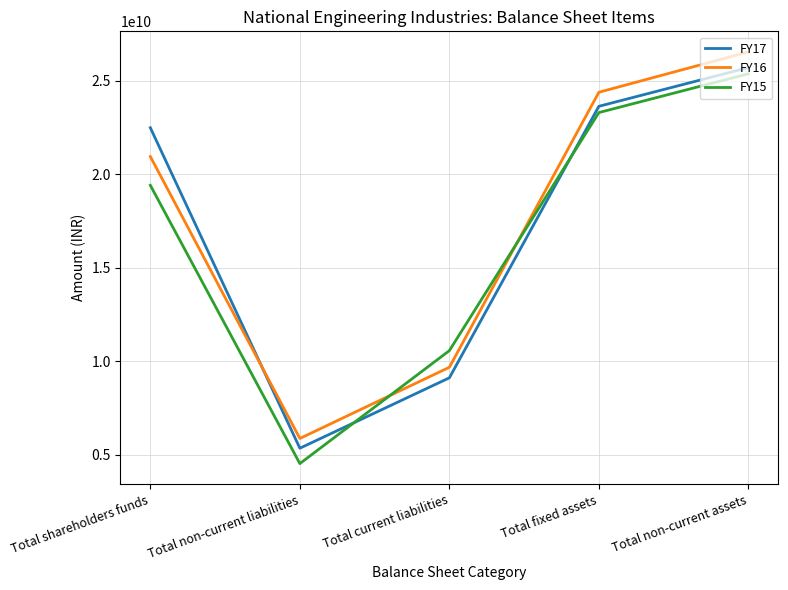

The value of FY16 at Total non-current liabilities is 5881472000. True or false?

True